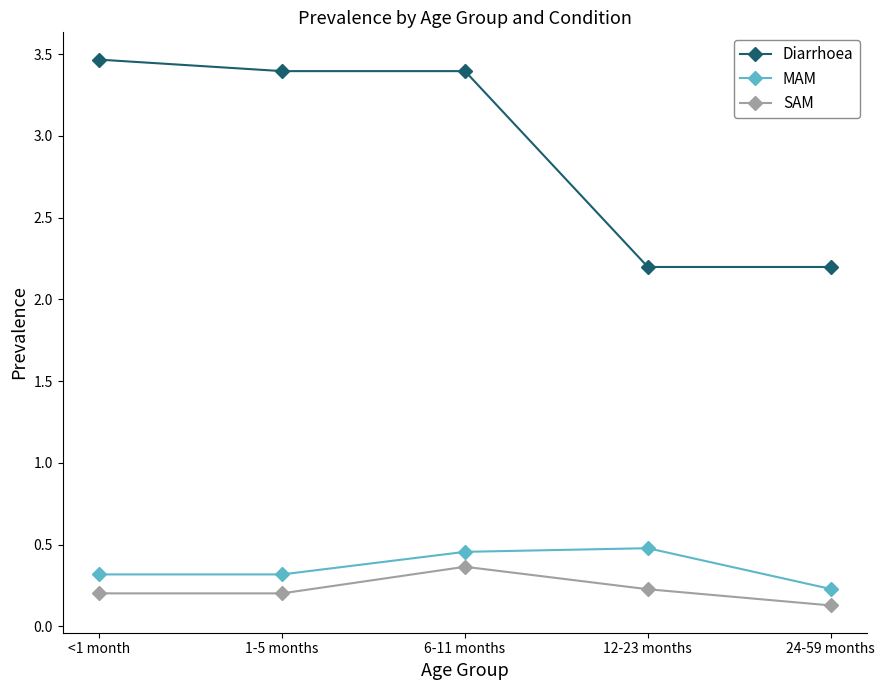

Read the MAM value at 1-5 months.

0.3